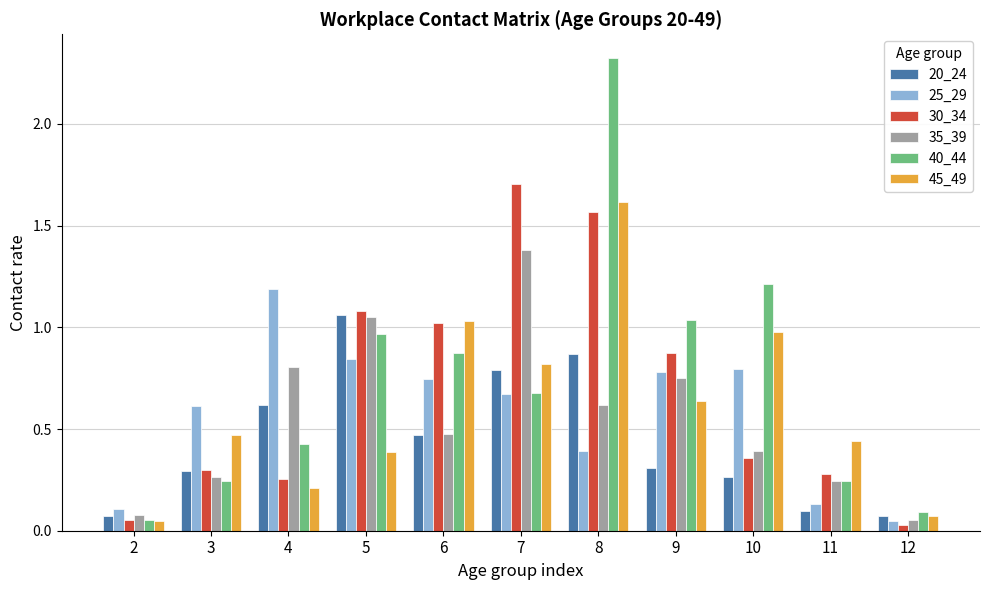

Rank the series by their maximum value, from lowest to highest.

20_24, 25_29, 35_39, 45_49, 30_34, 40_44